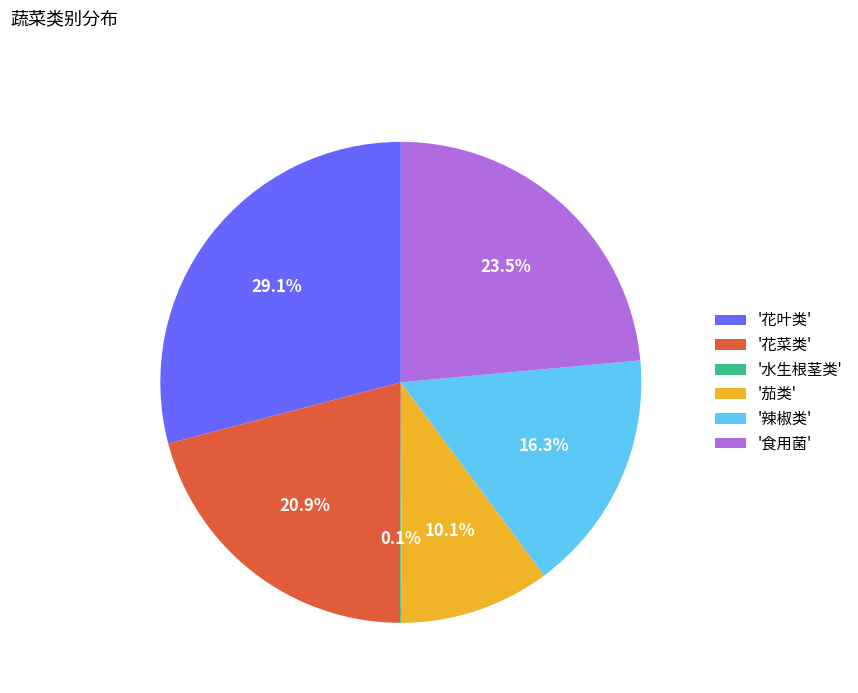

Does any single category account for the majority?

No